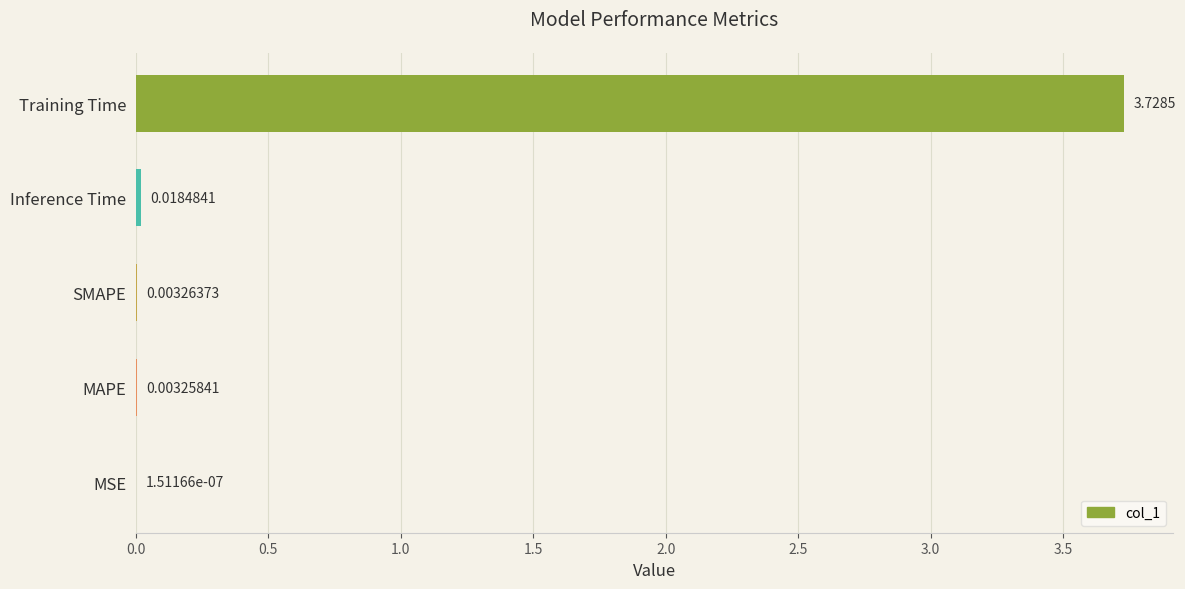

Which has a higher value, MSE or MAPE?

MAPE